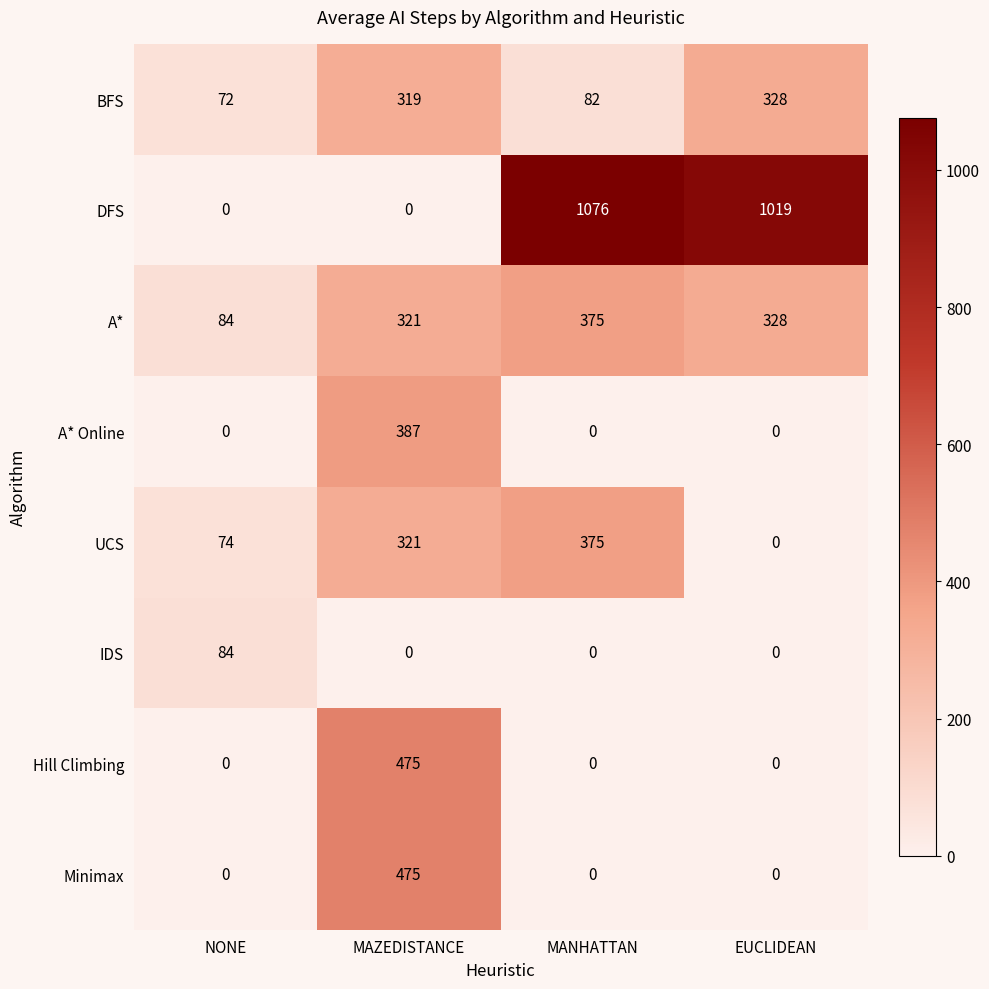

How many data points in A* are less than 328?

2